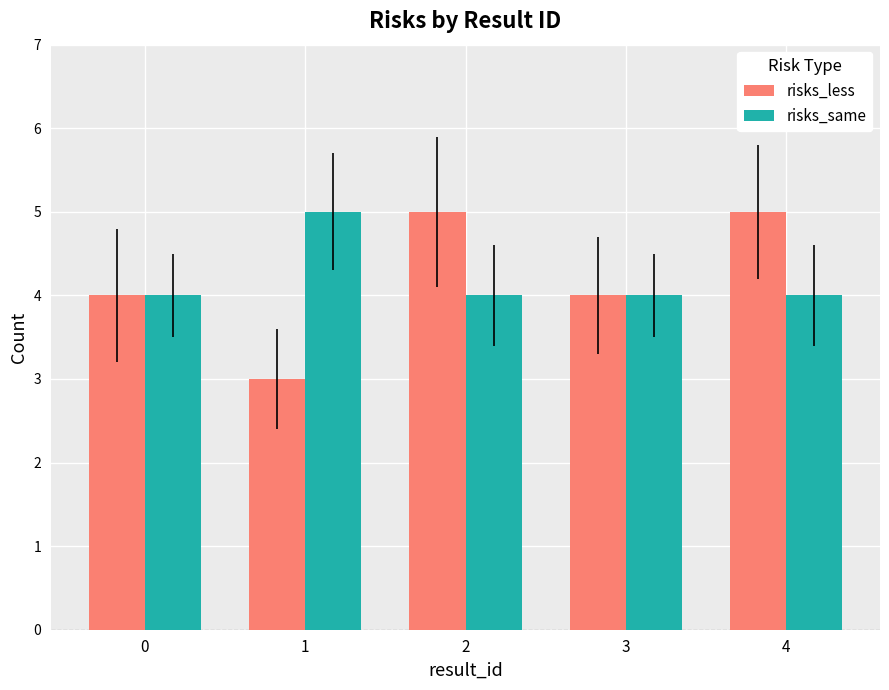

How many data points does each series have?

5